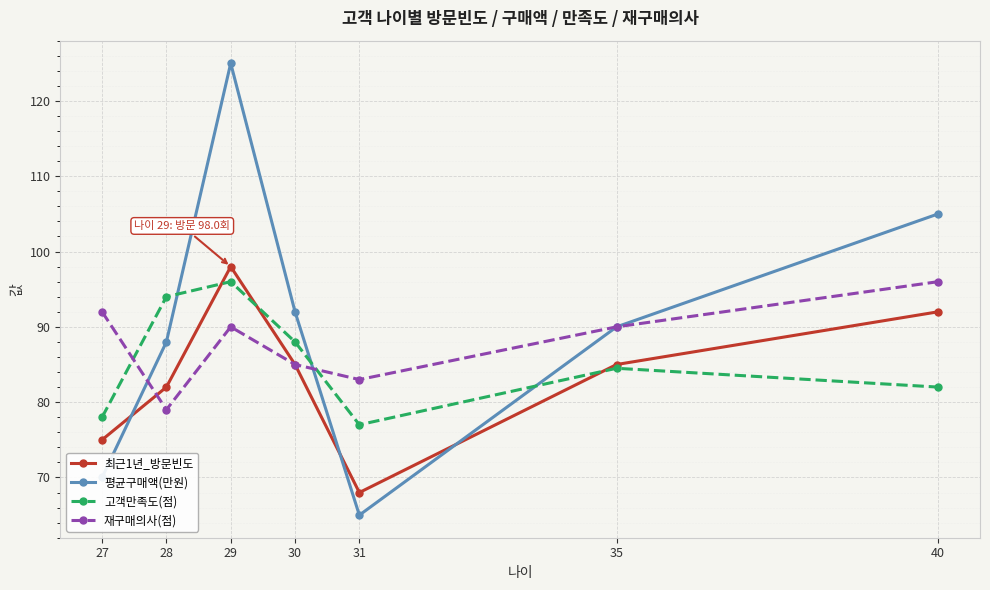

What is the highest value of the 평균구매액(만원) series?

125.0